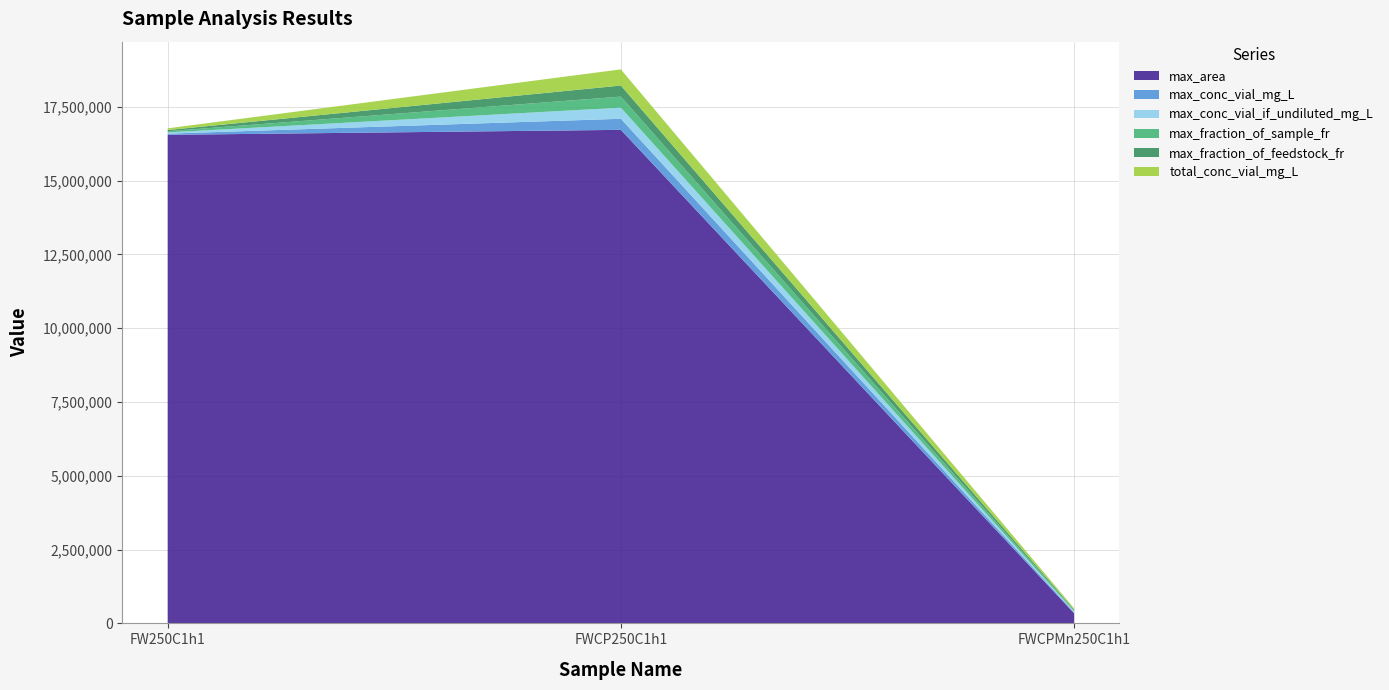

Reading left to right, extract all data points from this chart.

max_area: 16550758.0	16719373.5	344265.0
max_conc_vial_mg_L: 40636.5	375296.5	31038.4
max_conc_vial_if_undiluted_mg_L: 40636.5	375296.5	31038.4
max_fraction_of_sample_fr: 40636.5	375296.5	31038.4
max_fraction_of_feedstock_fr: 40636.5	375296.5	31038.4
total_conc_vial_mg_L: 57433.3	547519.5	42675.6